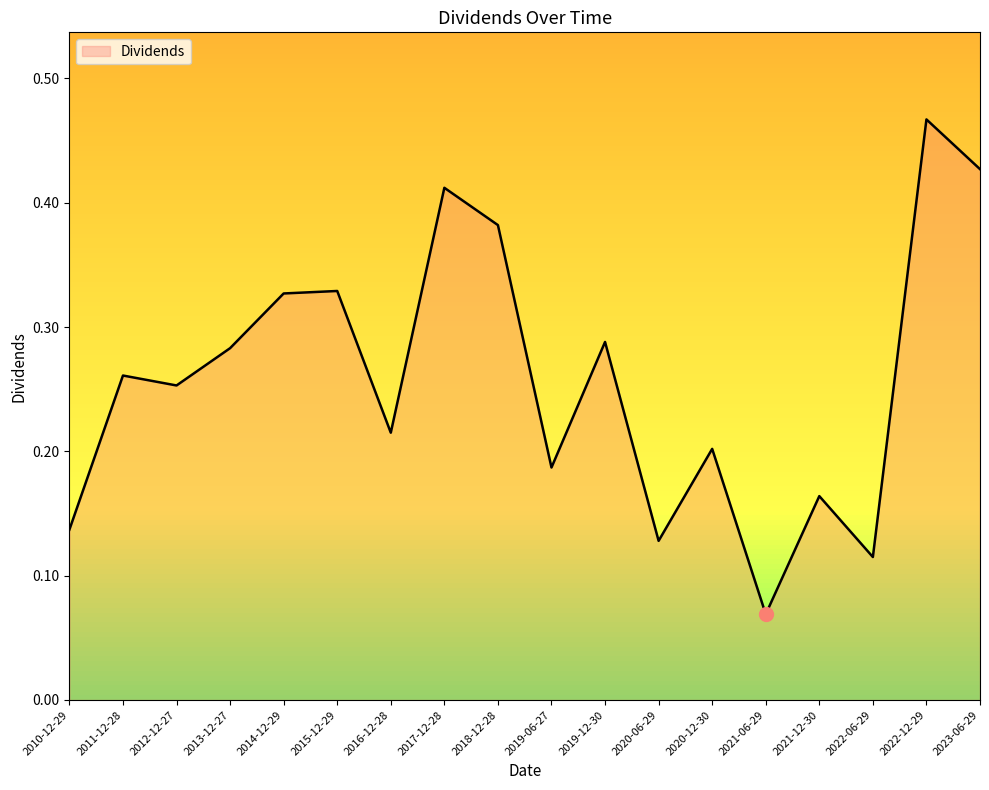

Between 2019-06-27 and 2013-12-27, which is larger?

2013-12-27